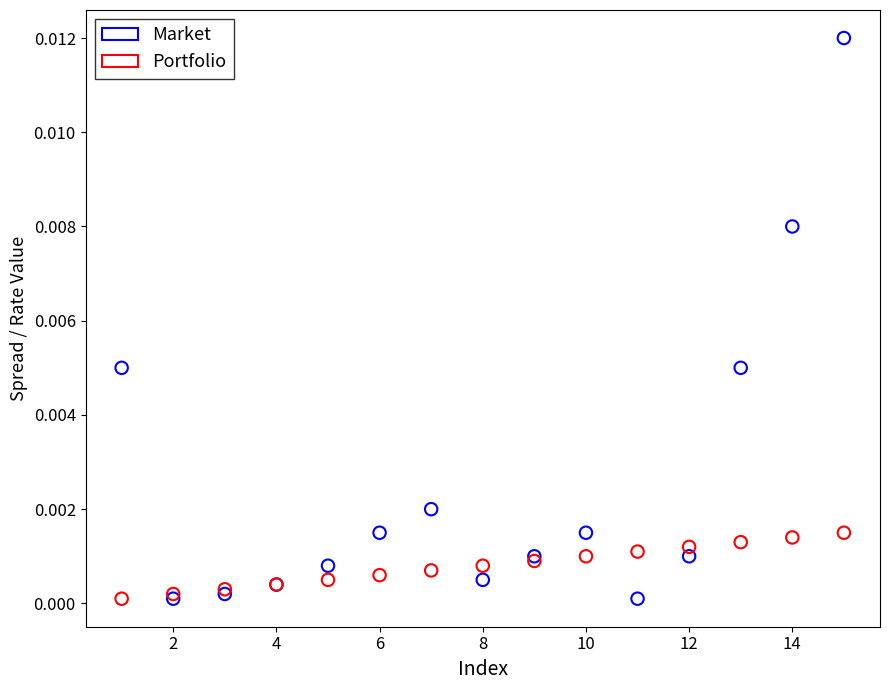

Which series has the widest spread of Y values?

Market